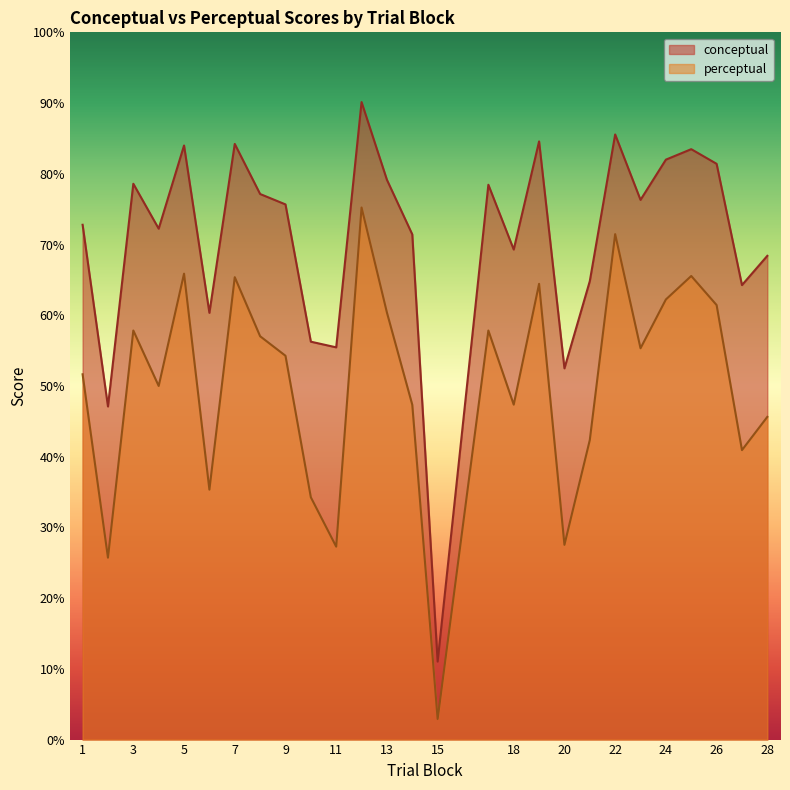

Reading right to left, extract all data points from this chart.

conceptual: 68.4	64.3	81.4	83.5	82.0	76.3	85.6	64.8	52.5	84.6	69.3	78.5	11.0	71.4	79.2	90.1	55.5	56.3	75.7	77.1	84.2	60.3	84.0	72.2	78.6	47.1	72.8
perceptual: 45.6	40.9	61.4	65.5	62.2	55.3	71.5	42.4	27.5	64.4	47.4	57.8	2.9	47.3	60.4	75.2	27.3	34.3	54.3	57.0	65.4	35.3	65.9	50.0	57.8	25.7	51.6